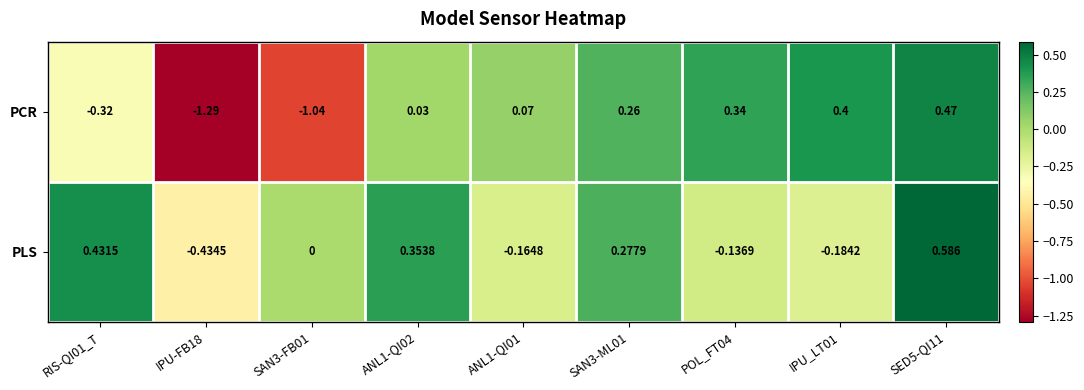

Count the number of categories in the chart.

9